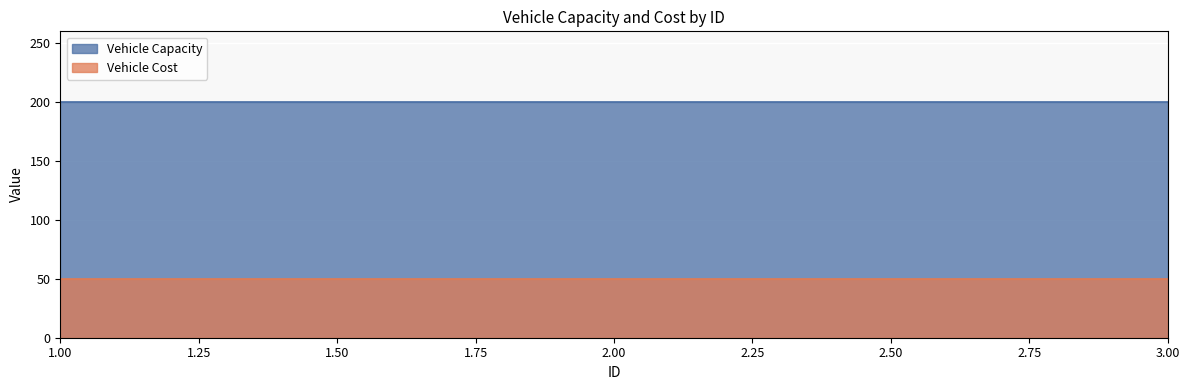

What is the value of the Vehicle Capacity point at the 3rd from the left?

200